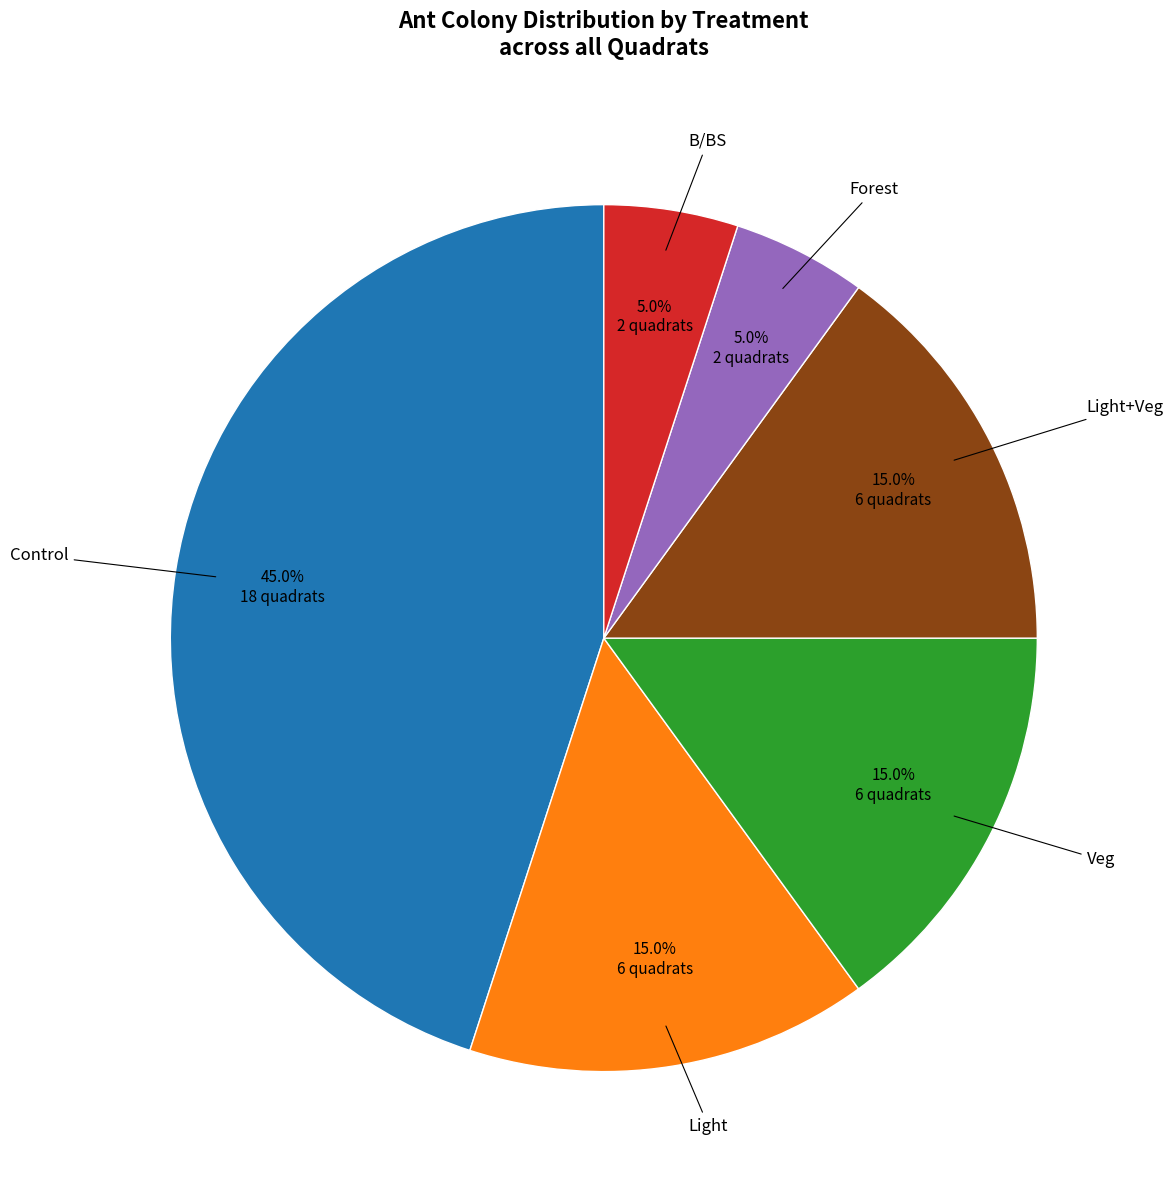

What is the ratio of the value at Light+Veg to the value at Light?

1.0